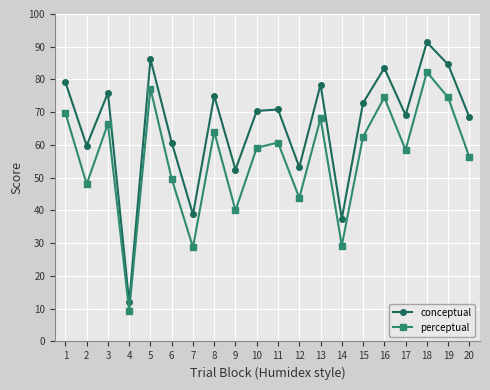

What is the spread (max minus min) of values at 11?

10.1